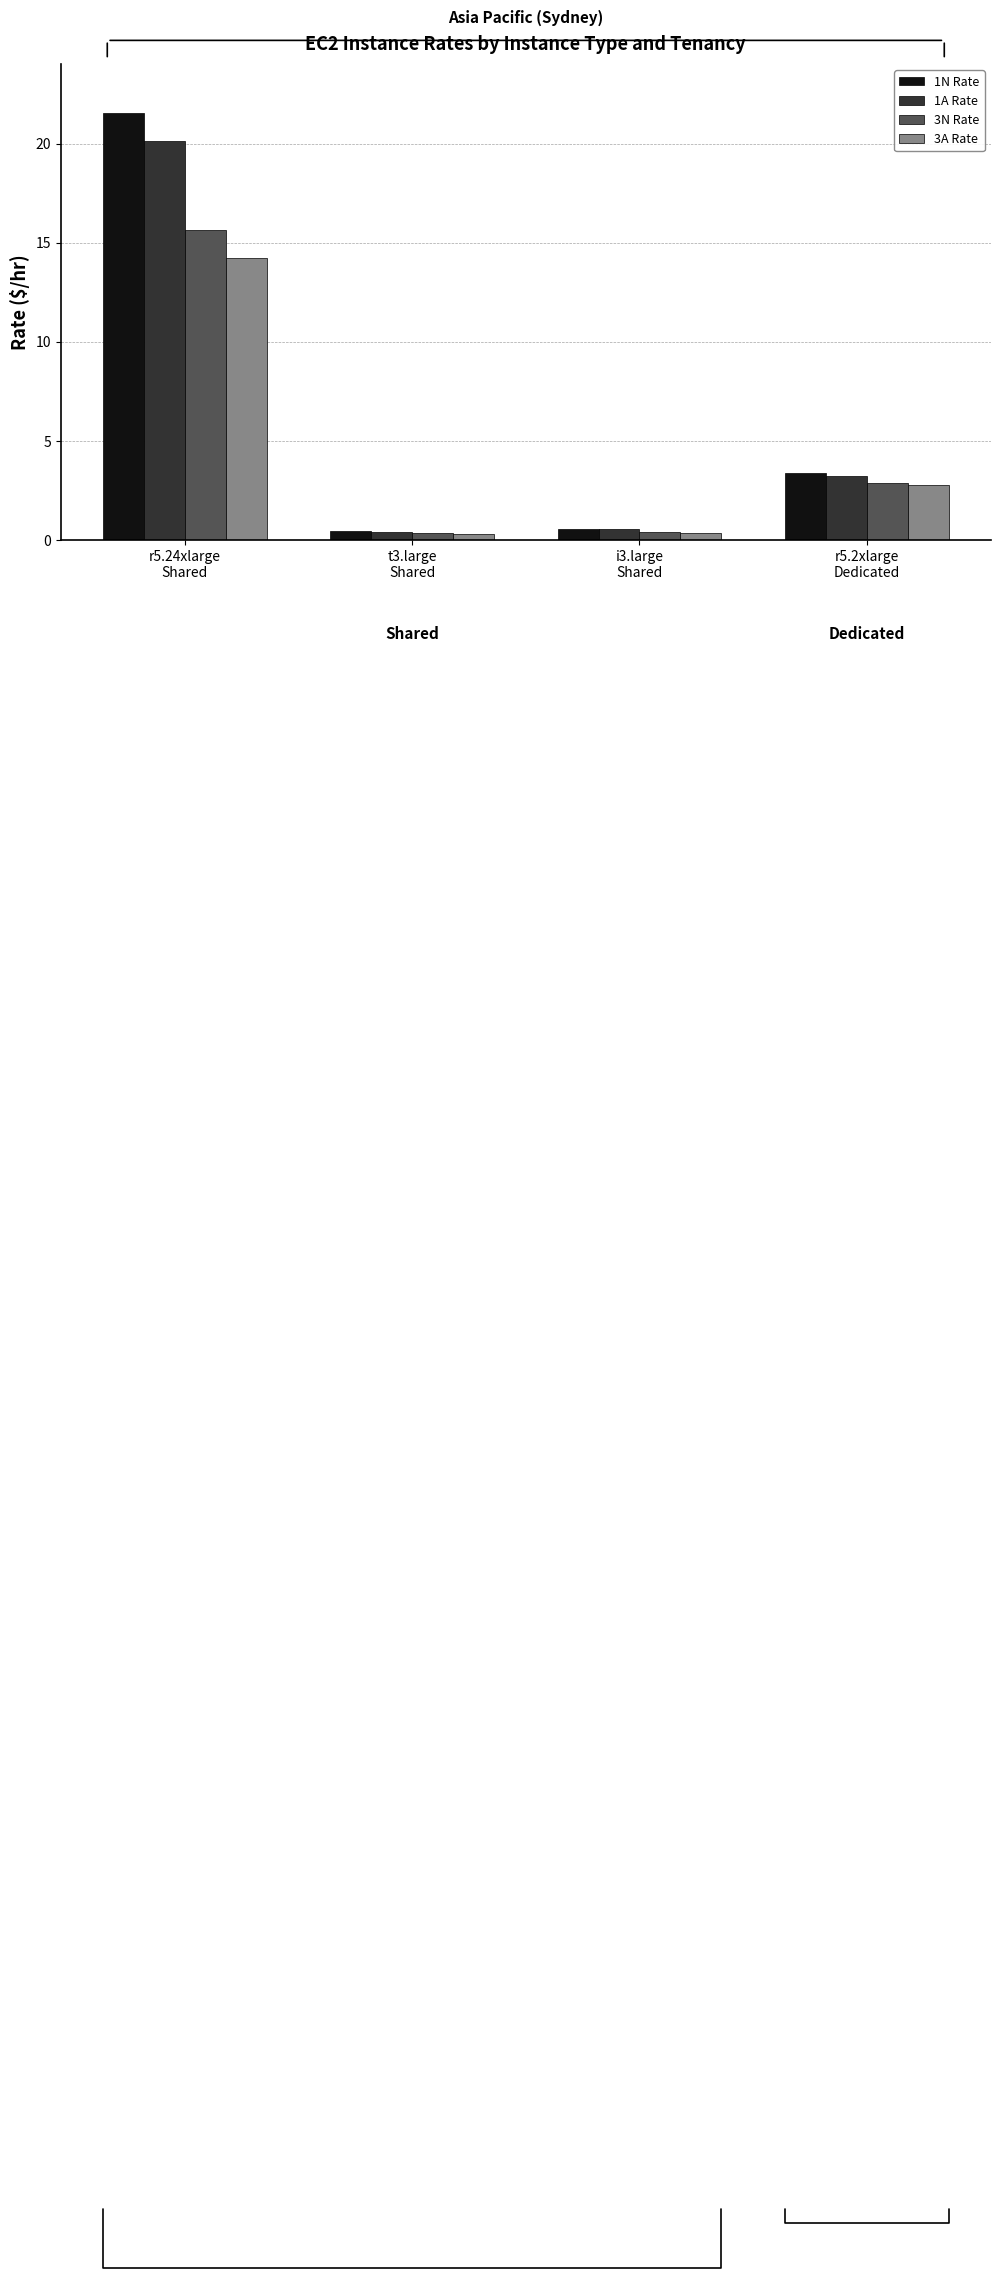

The value of 3N Rate at i3.large
Shared is 0.4. True or false?

True